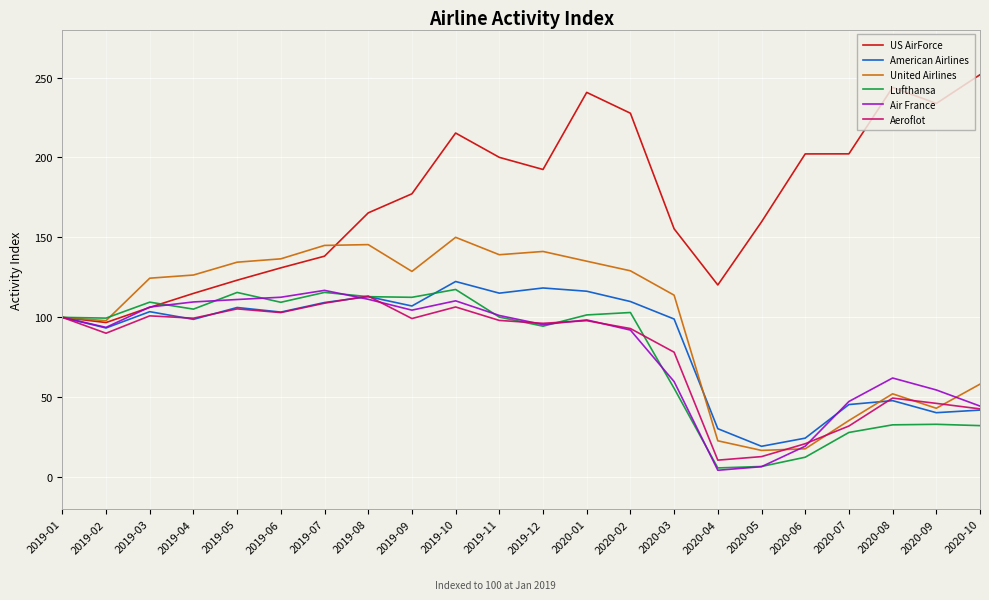

Where is the first local minimum for US AirForce?

2019-02